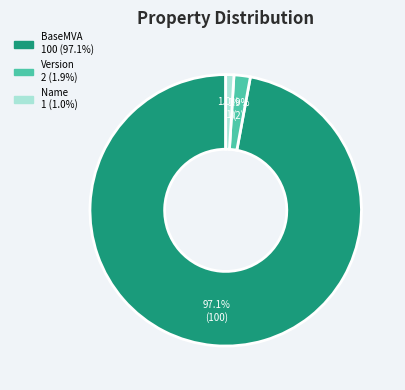

Between Name and Version, which is larger?

Version